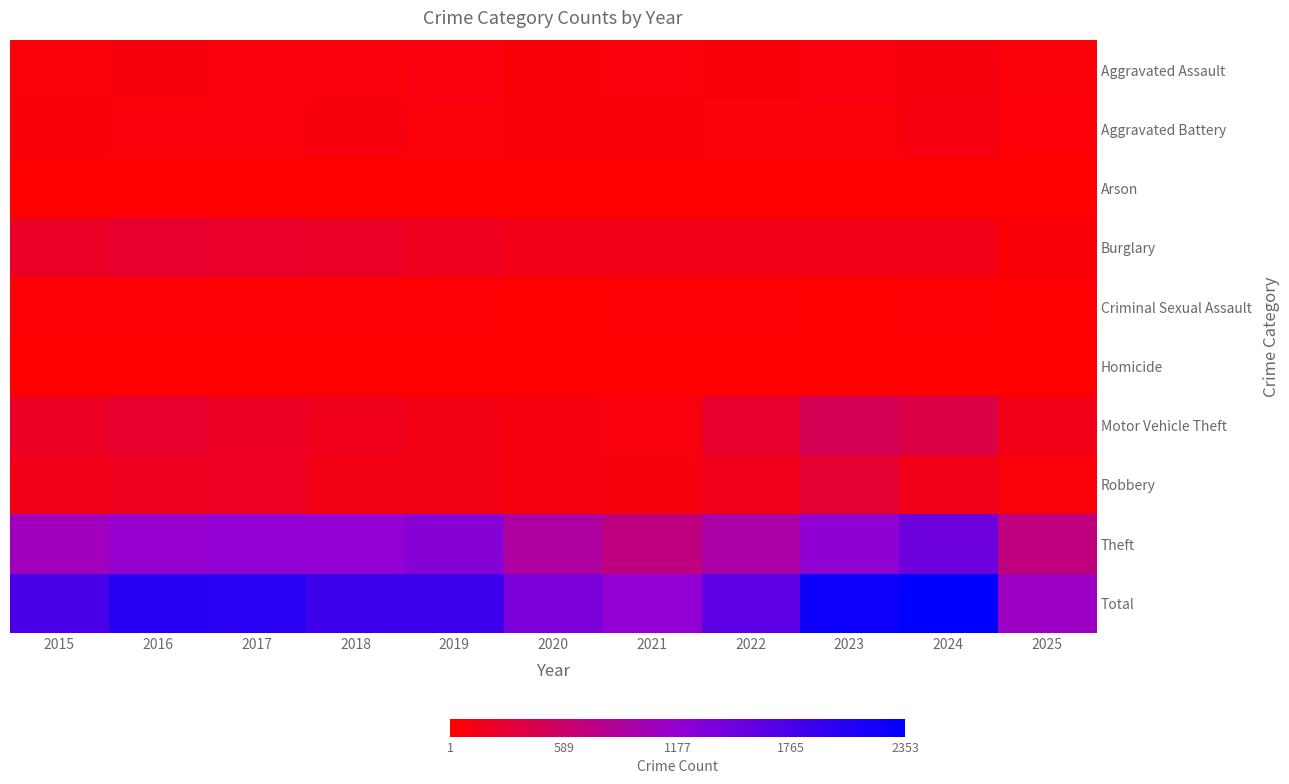

What is the spread (max minus min) of values at 2019?

1862